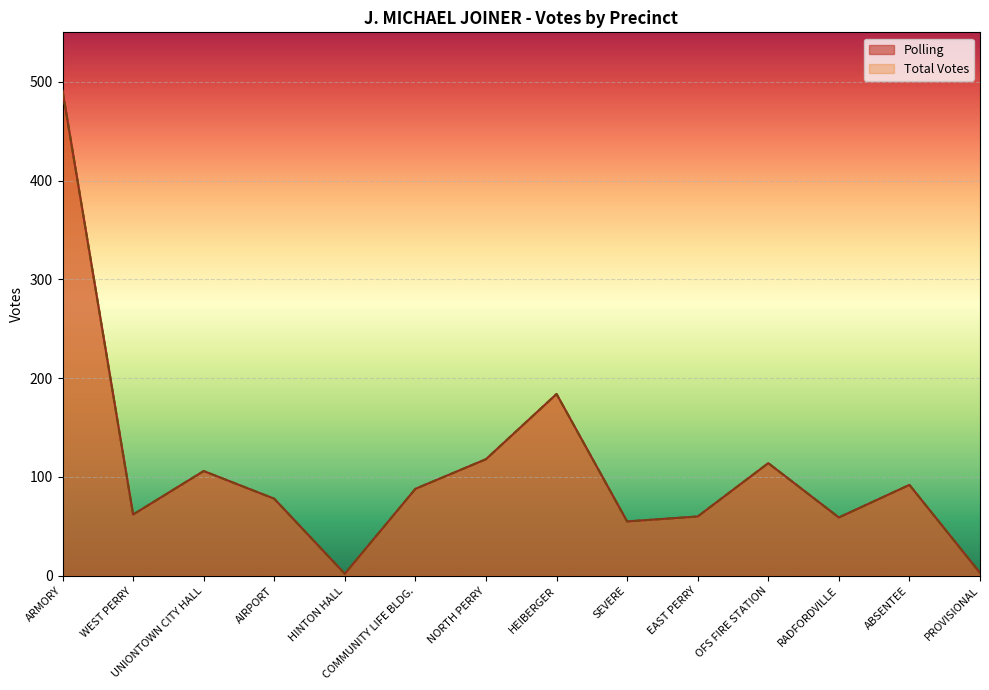

At NORTH PERRY, list the series in order from largest to smallest.

Polling, Total Votes